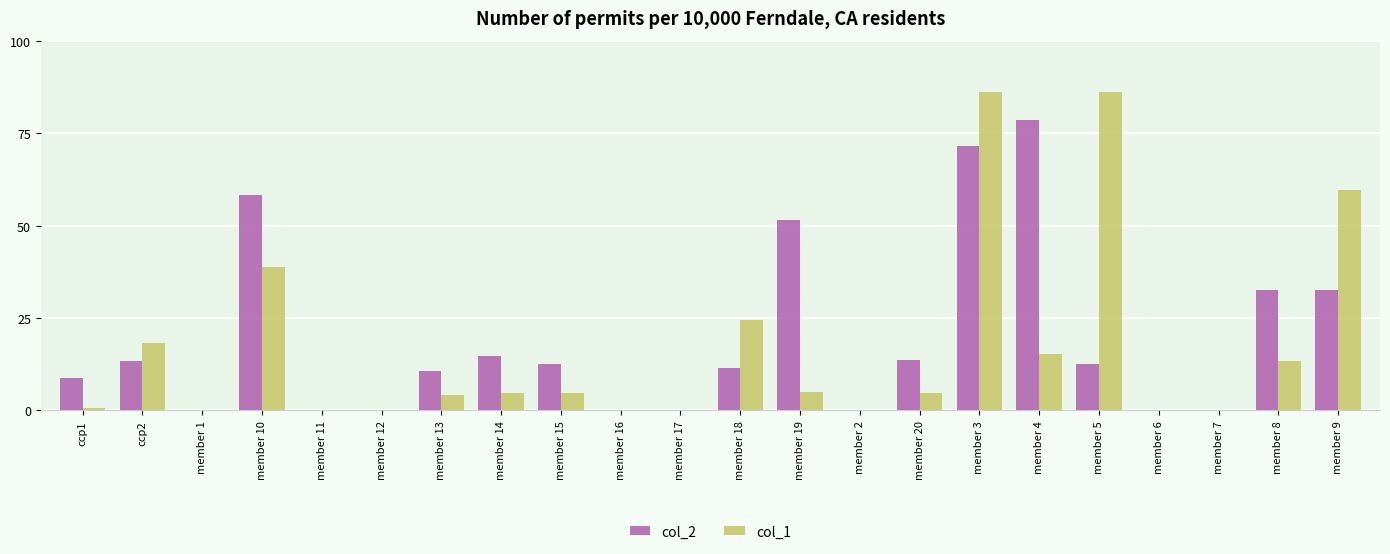

What is the difference between the col_2 values at member 10 and member 8?

25.7